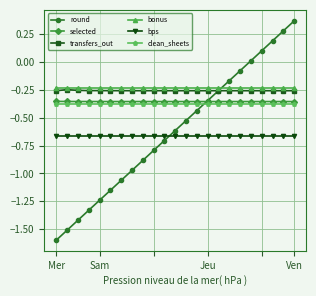

Which series has the widest spread of values?

round